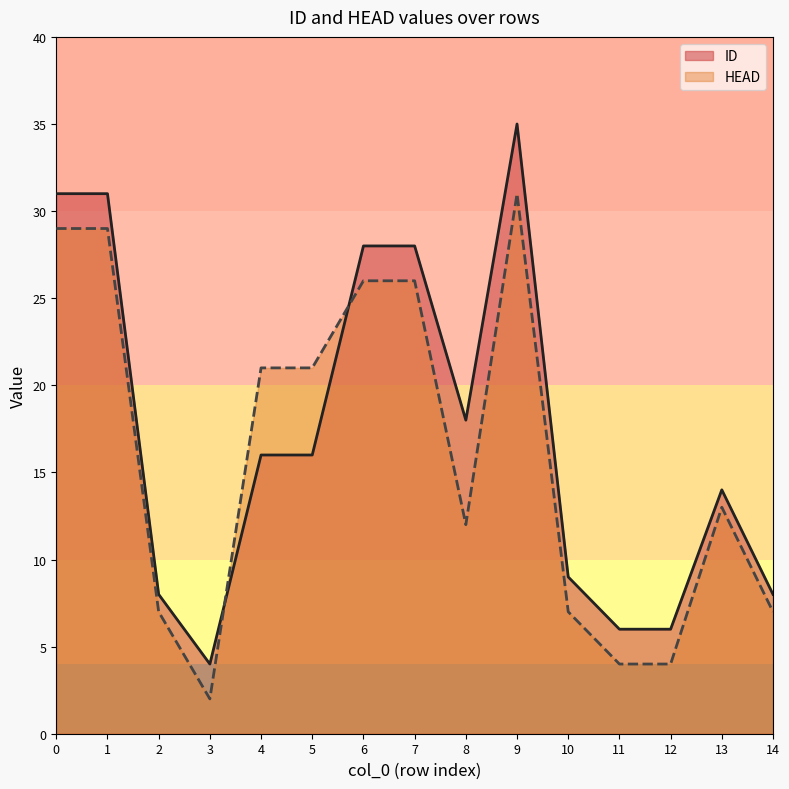

Does the chart have visible grid lines?

No